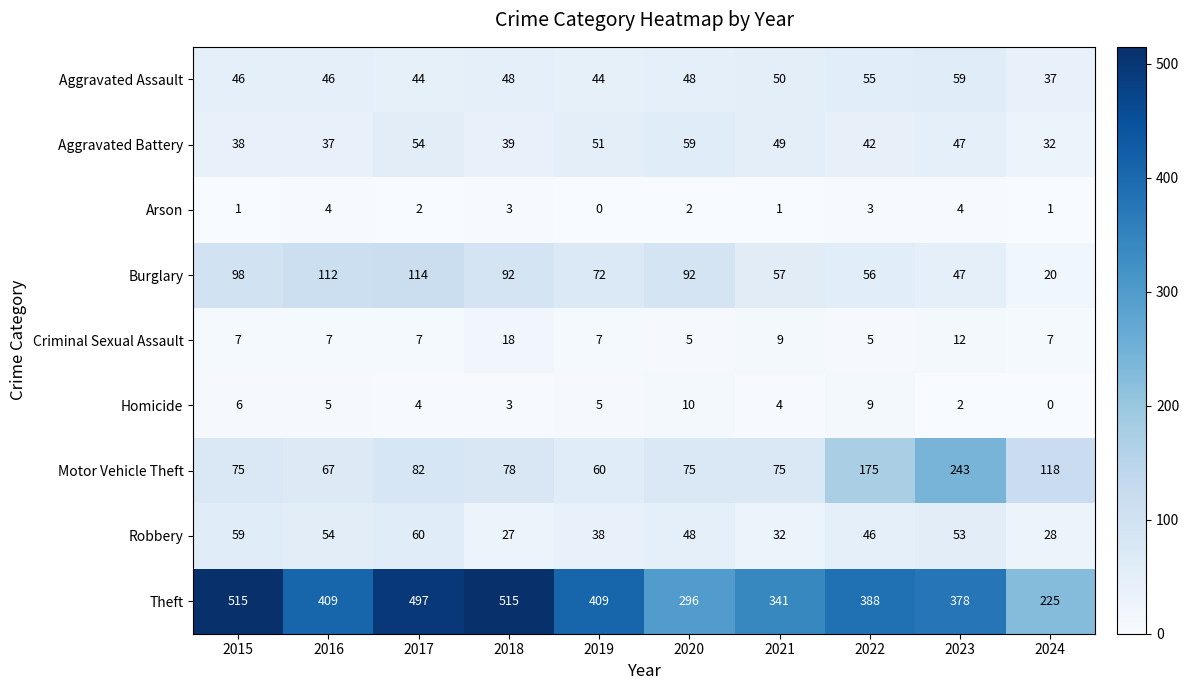

What is the minimum value for Robbery?

27